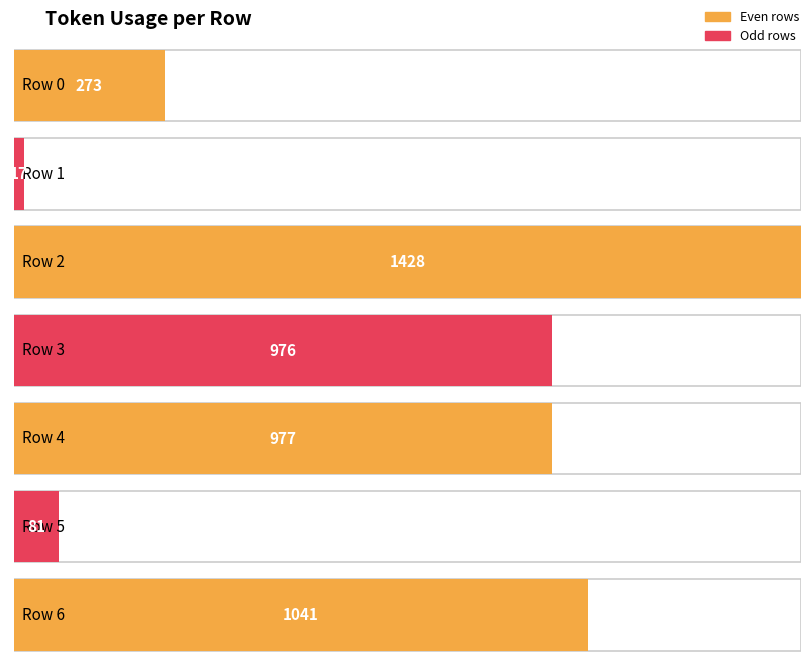

Rank the categories by value from highest to lowest.

2, 6, 4, 3, 0, 5, 1